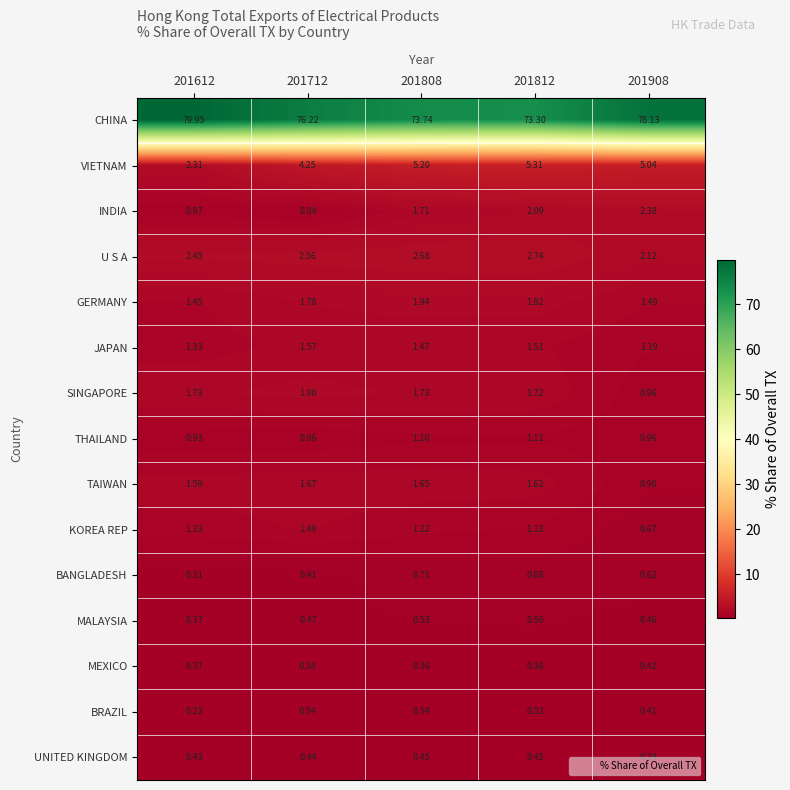

Between 201812 and 201908, which series saw the biggest shift?

CHINA